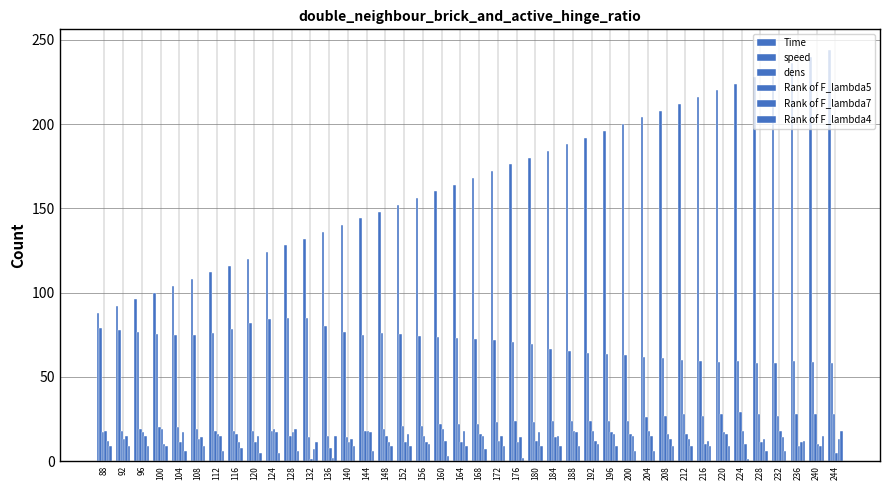

How many categories are shown in the chart?

40